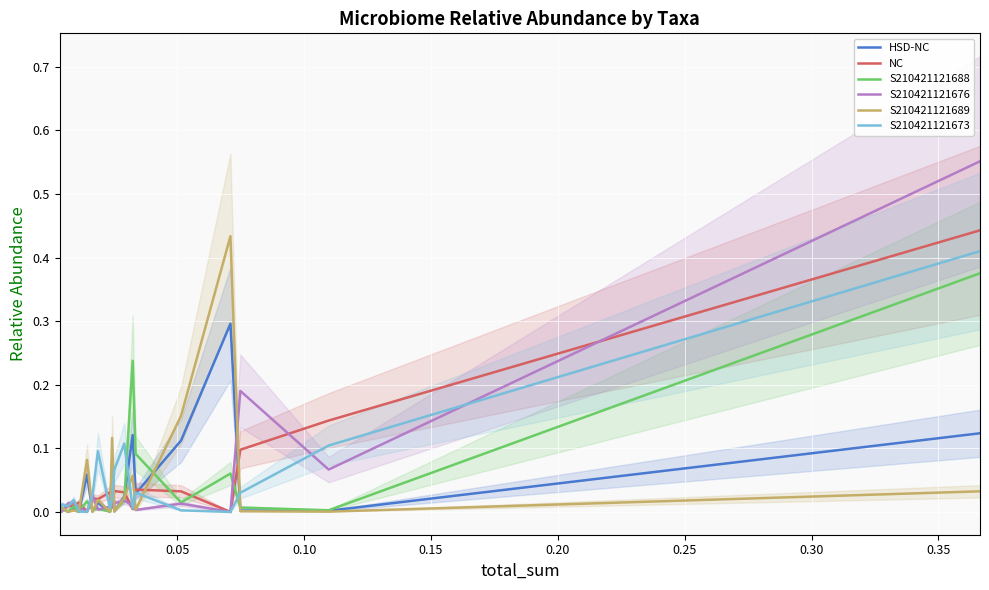

True or false: NC and S210421121676 cross at least once.

True